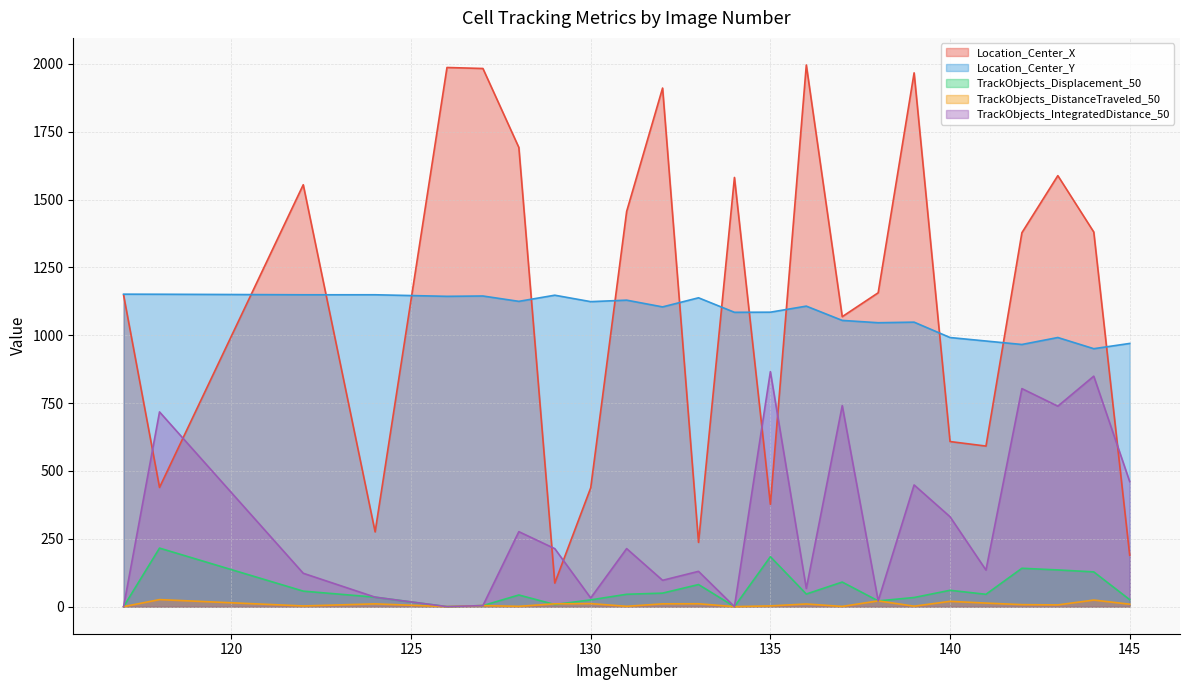

Between 124 and 133, which is larger?

124